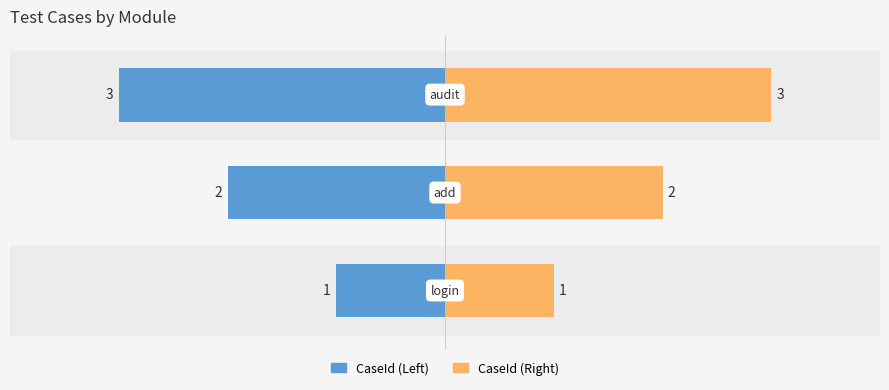

Which series has the largest total across all categories?

CaseId (Right)